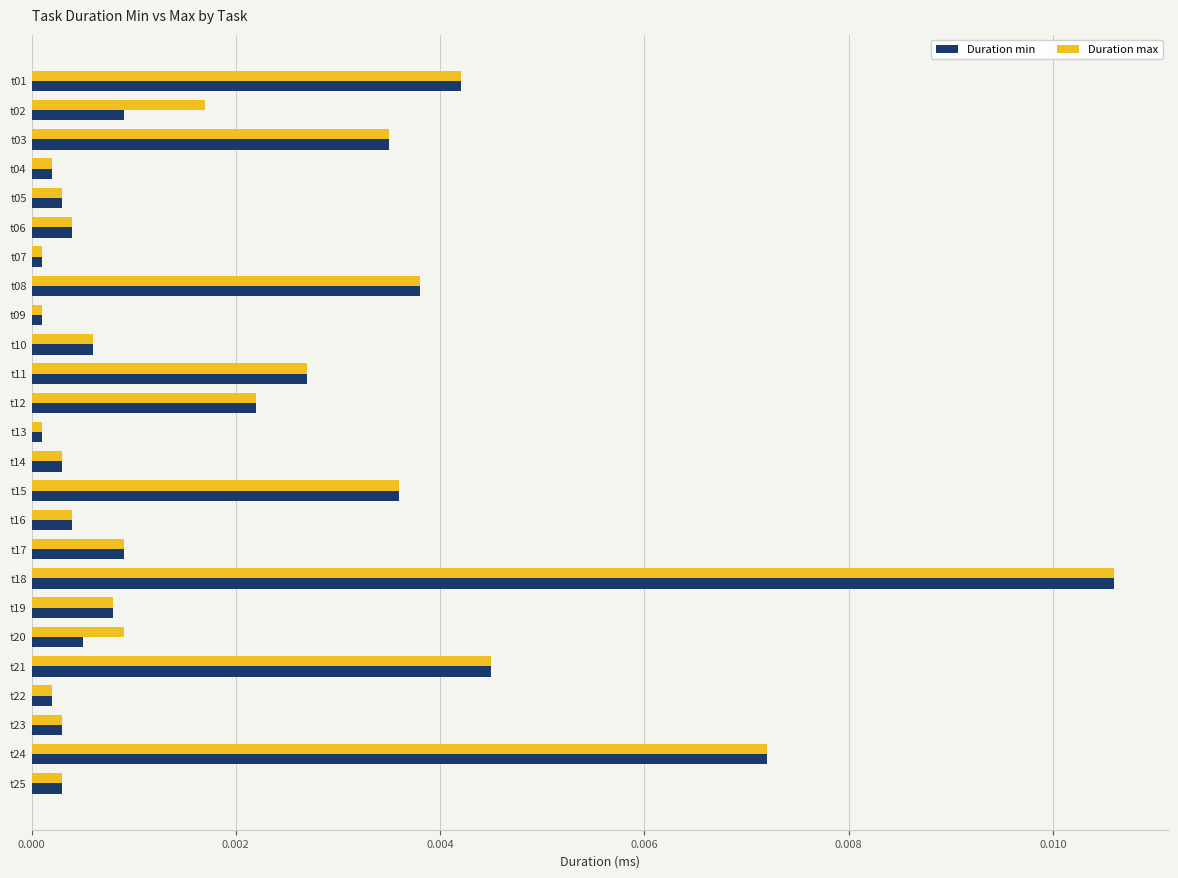

Is it true that Duration min equals 0.0 at t04?

True